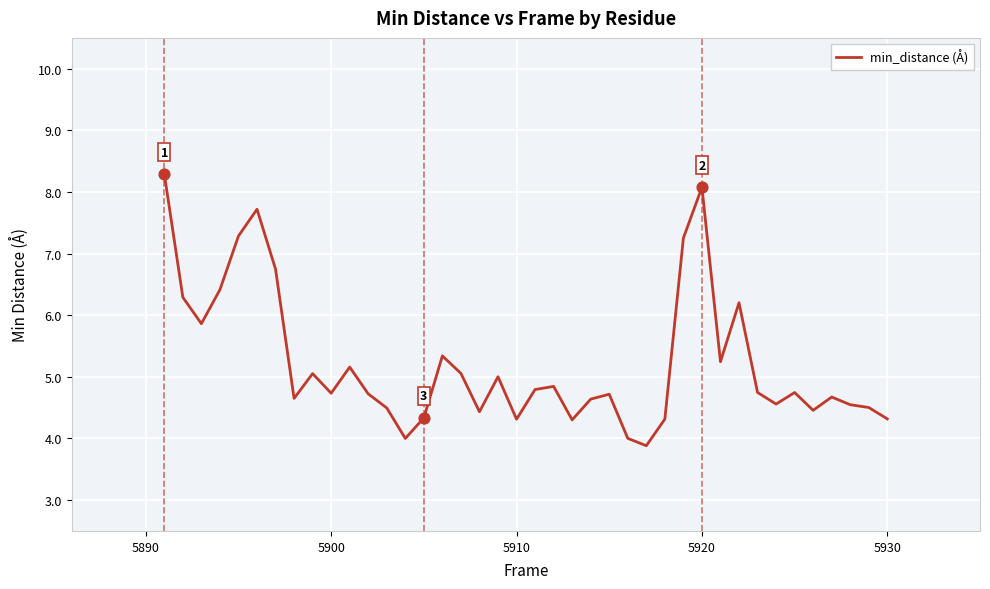

What is the greatest value displayed?

8.3